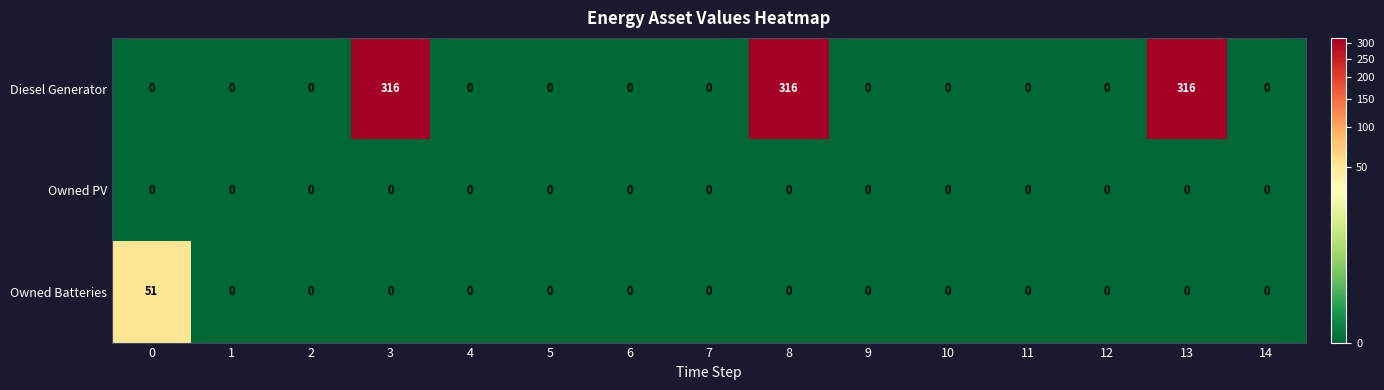

Is the value of Owned PV at 0 greater than the value of Diesel Generator at 13?

No